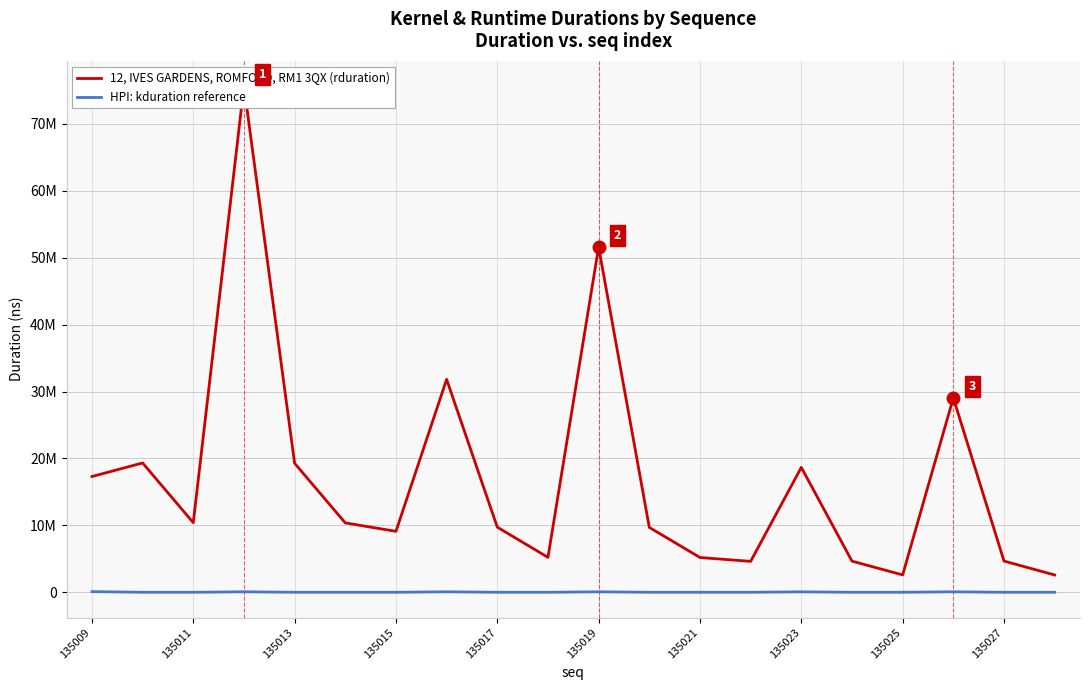

Which category has the highest value in the HPI: kduration reference series?

135009